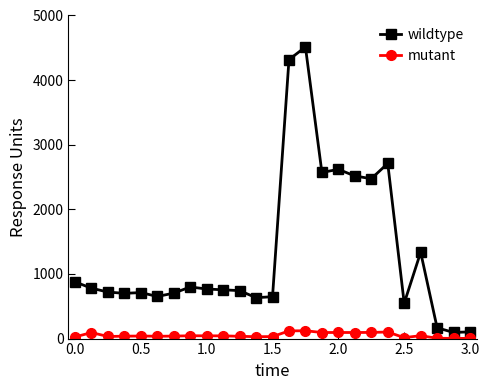

Which series has the largest total across all categories?

wildtype